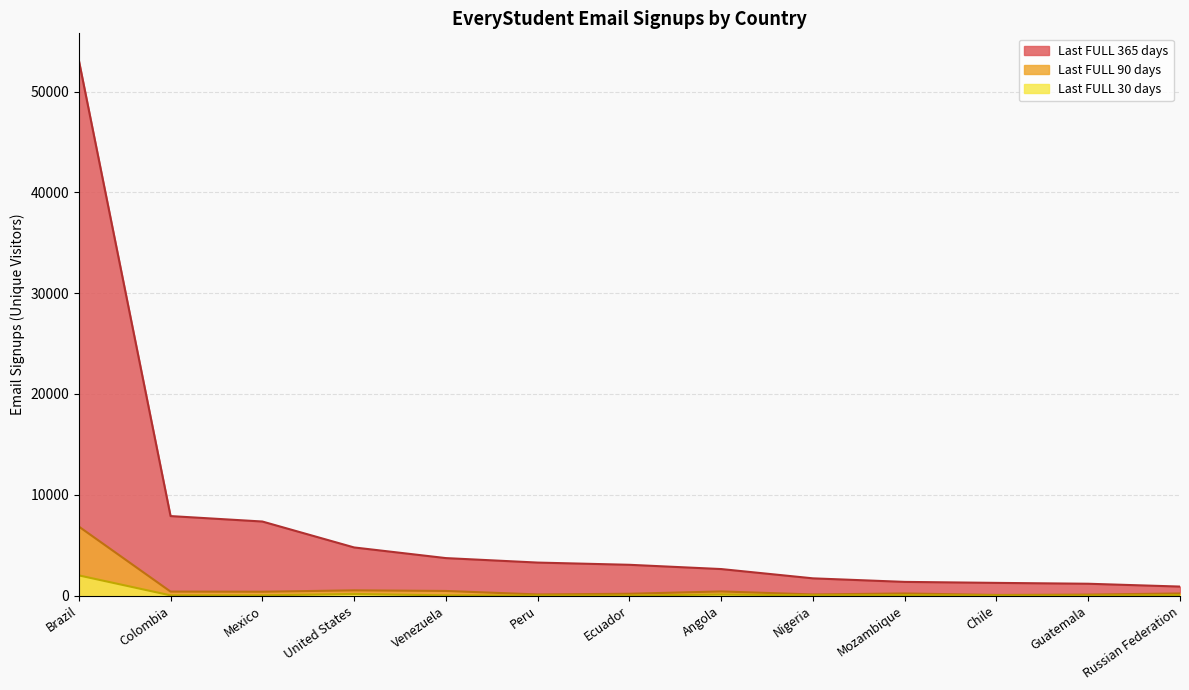

What position from the left is Brazil?

1